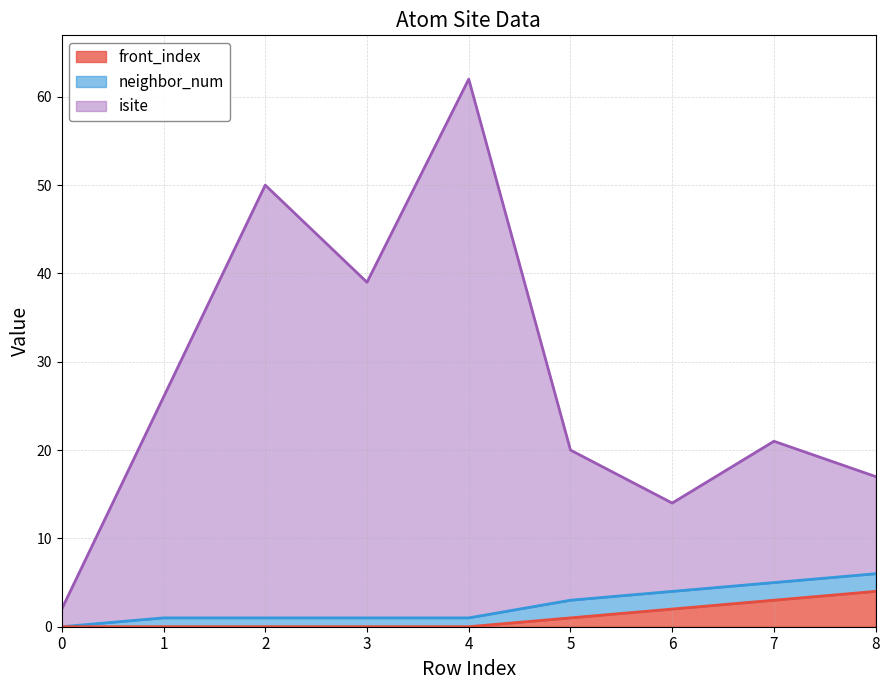

What is the difference between the maximum and second lowest values in the isite series?

48